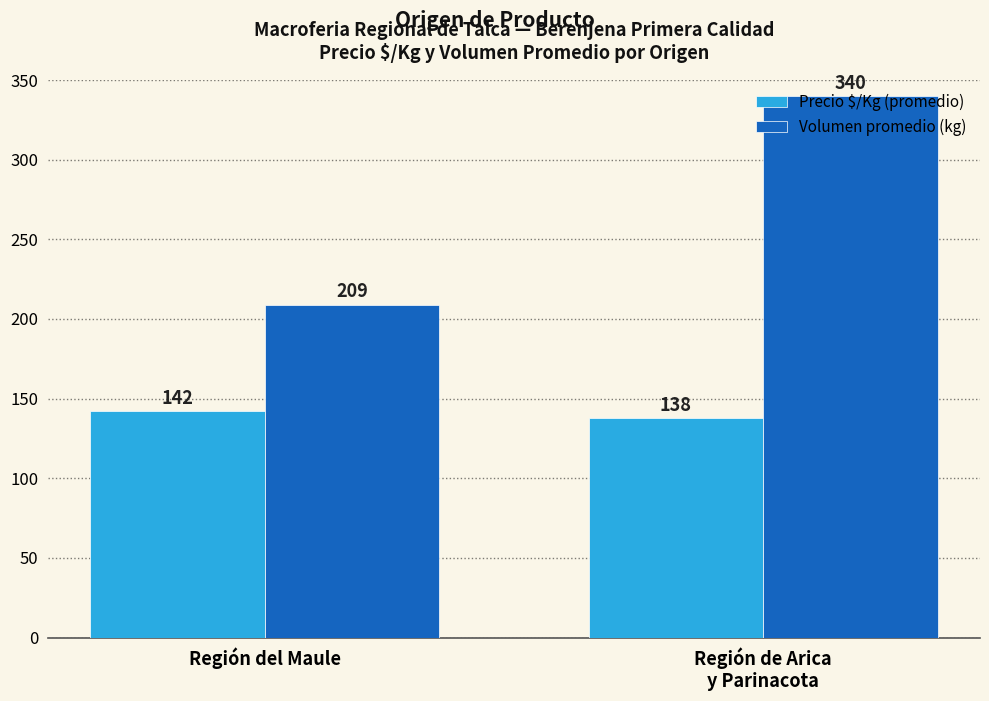

What is the sum of all Precio $/Kg (promedio) values?

280